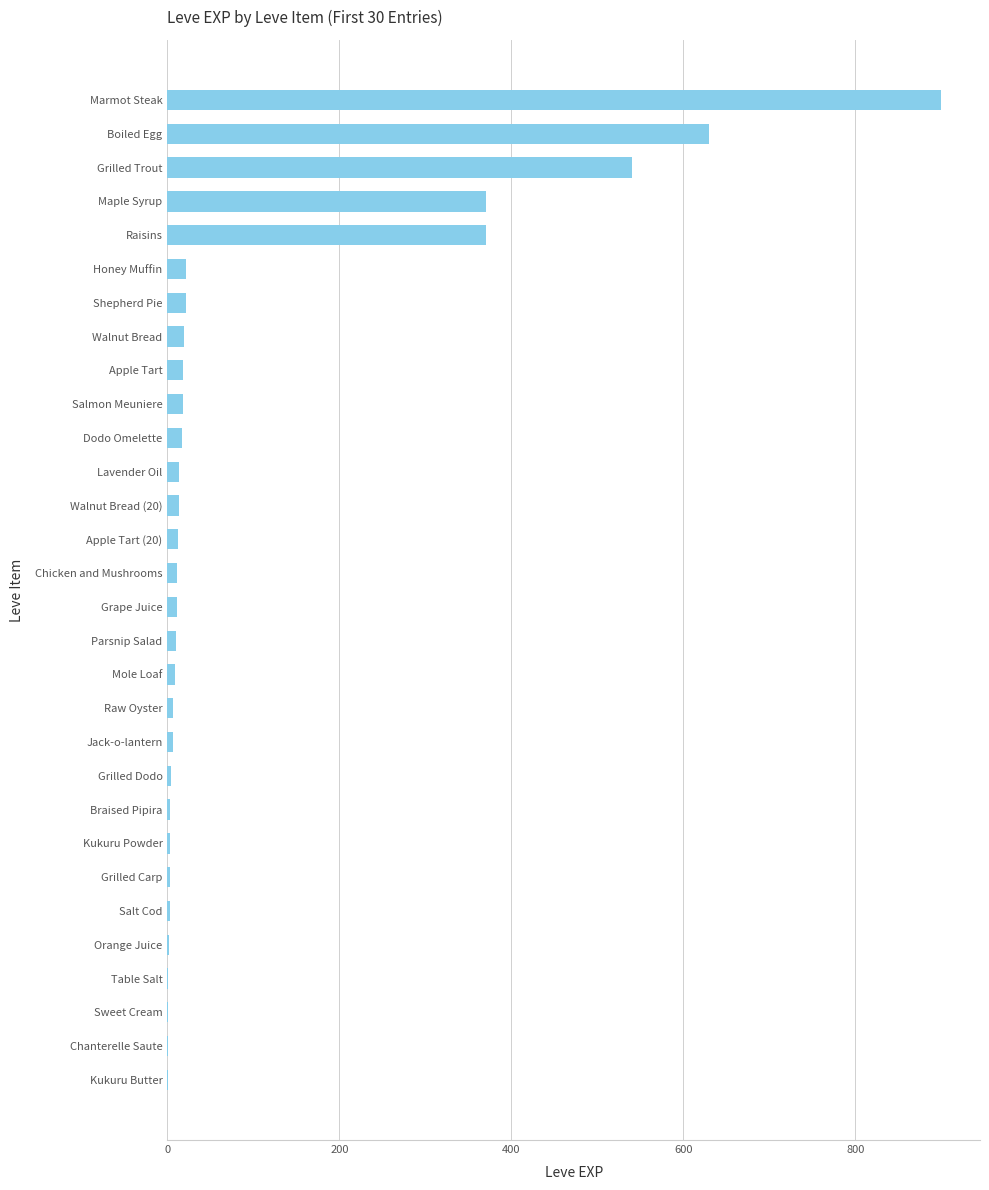

Are the bars grouped side by side (vs. stacked)?

No